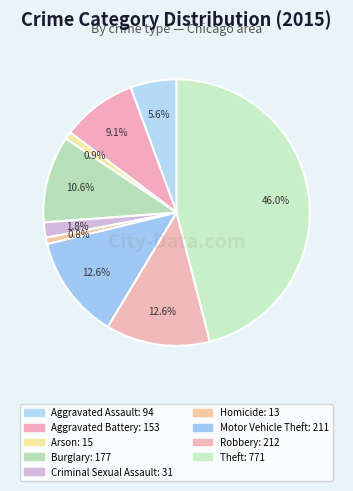

Which category has the biggest portion of the pie?

Theft